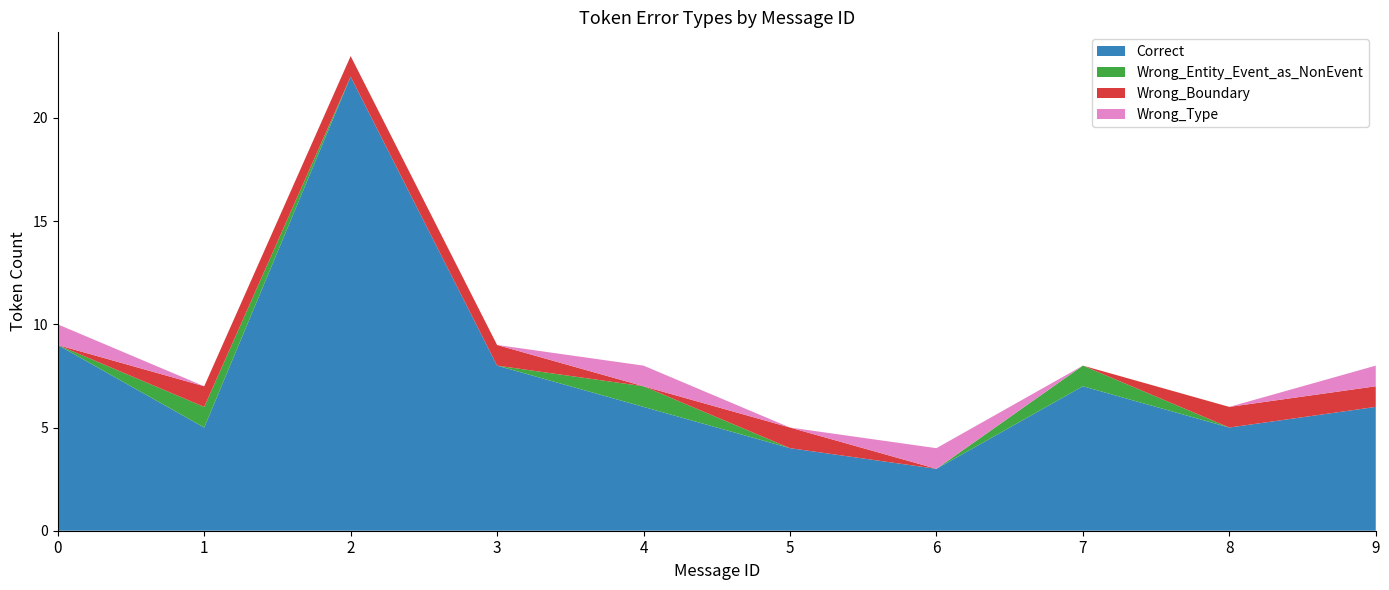

Reading left to right, transcribe all the data shown in this chart.

Correct: 0=9	1=5	2=22	3=8	4=6	5=4	6=3	7=7	8=5	9=6
Wrong_Entity_Event_as_NonEvent: 0=0	1=1	2=0	3=0	4=1	5=0	6=0	7=1	8=0	9=0
Wrong_Boundary: 0=0	1=1	2=1	3=1	4=0	5=1	6=0	7=0	8=1	9=1
Wrong_Type: 0=1	1=0	2=0	3=0	4=1	5=0	6=1	7=0	8=0	9=1